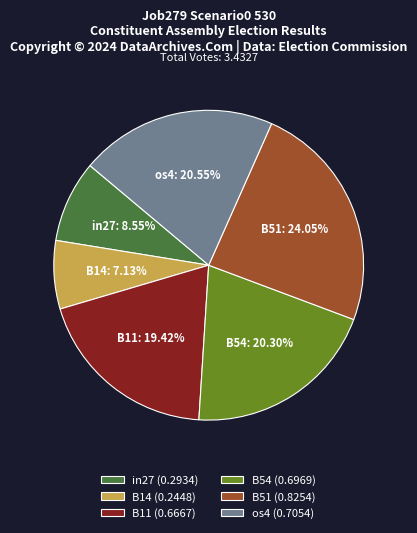

To the nearest percent, what portion does B54 represent?

20%